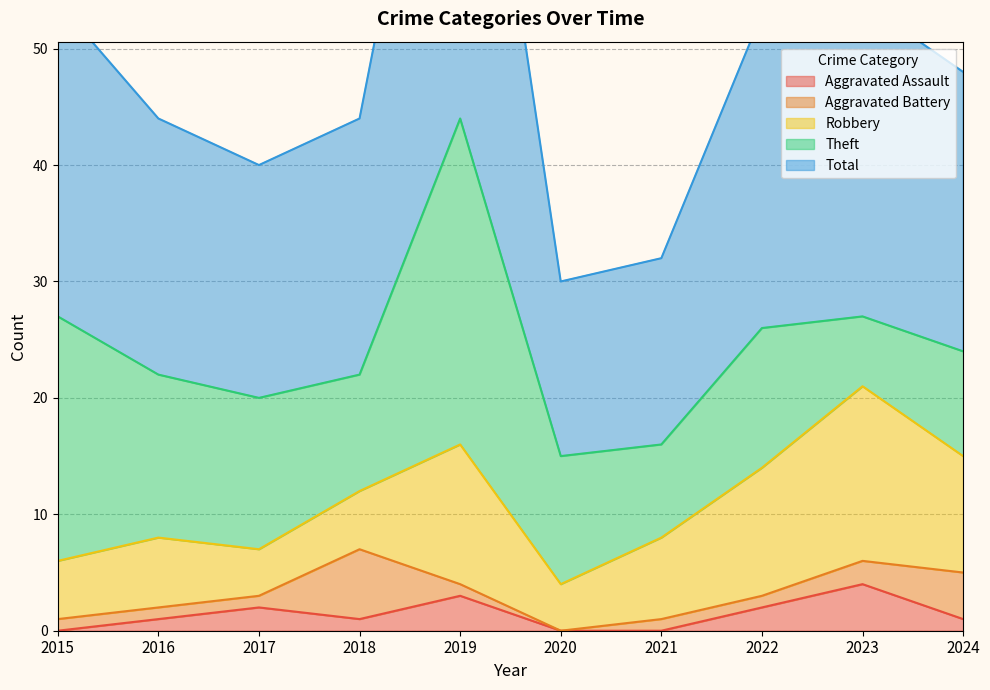

Reading left to right, what are all the values shown in this chart?

Aggravated Assault: 2015=0	2016=1	2017=2	2018=1	2019=3	2020=0	2021=0	2022=2	2023=4	2024=1
Aggravated Battery: 2015=1	2016=1	2017=1	2018=6	2019=1	2020=0	2021=1	2022=1	2023=2	2024=4
Robbery: 2015=5	2016=6	2017=4	2018=5	2019=12	2020=4	2021=7	2022=11	2023=15	2024=10
Theft: 2015=21	2016=14	2017=13	2018=10	2019=28	2020=11	2021=8	2022=12	2023=6	2024=9
Total: 2015=27	2016=22	2017=20	2018=22	2019=44	2020=15	2021=16	2022=27	2023=27	2024=24